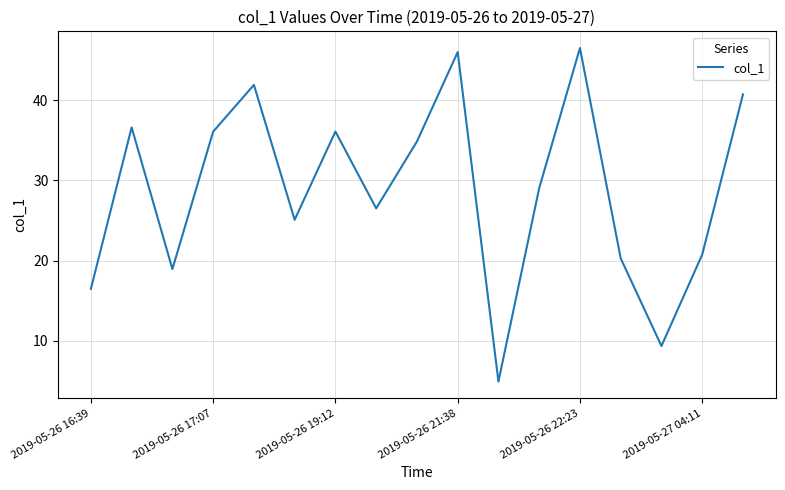

What is the smallest value displayed?

4.9